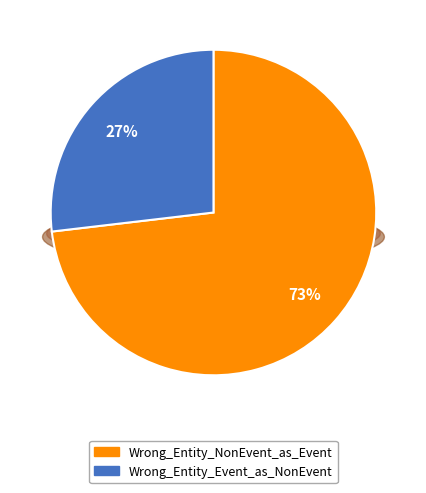

Combined, do Wrong_Entity_NonEvent_as_Event and Wrong_Entity_Event_as_NonEvent account for over 50%?

Yes